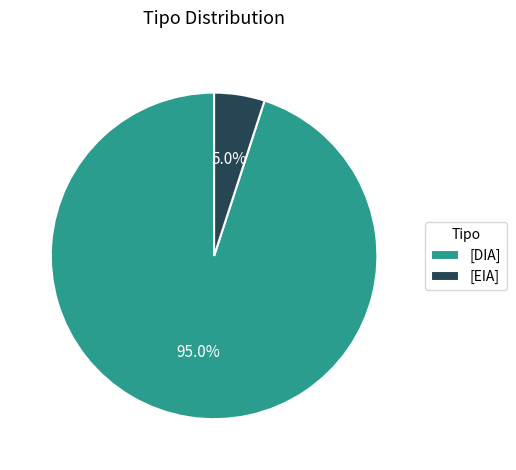

What is the total percentage of [EIA] and [DIA]?

100.0%